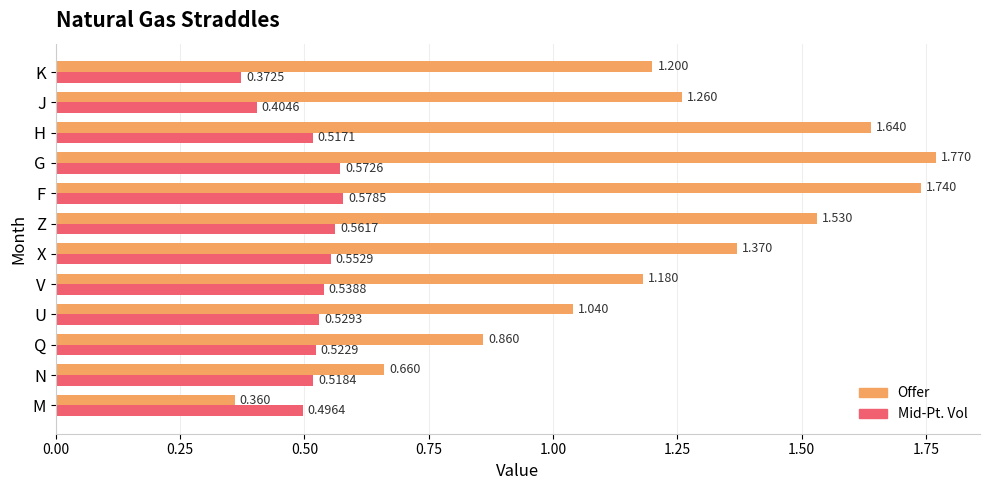

Which series has the widest spread of values?

Offer